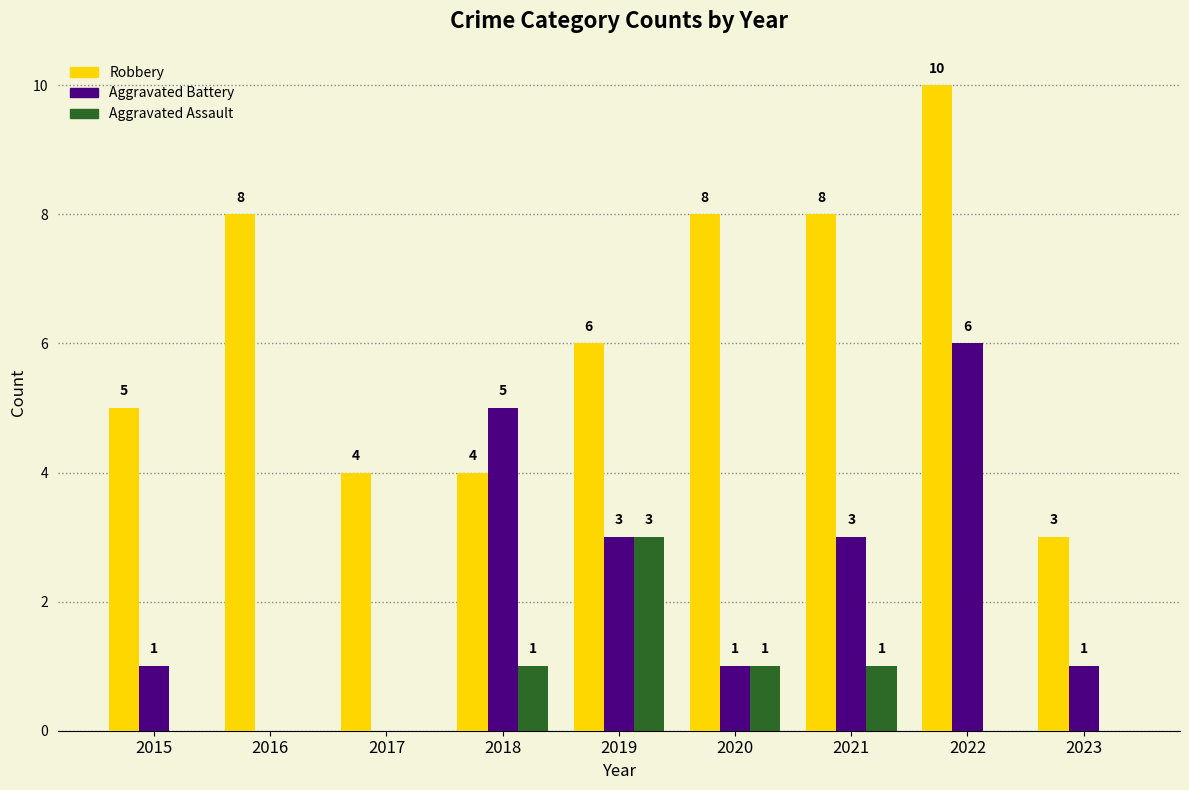

What is the average value of the Aggravated Battery series?

2